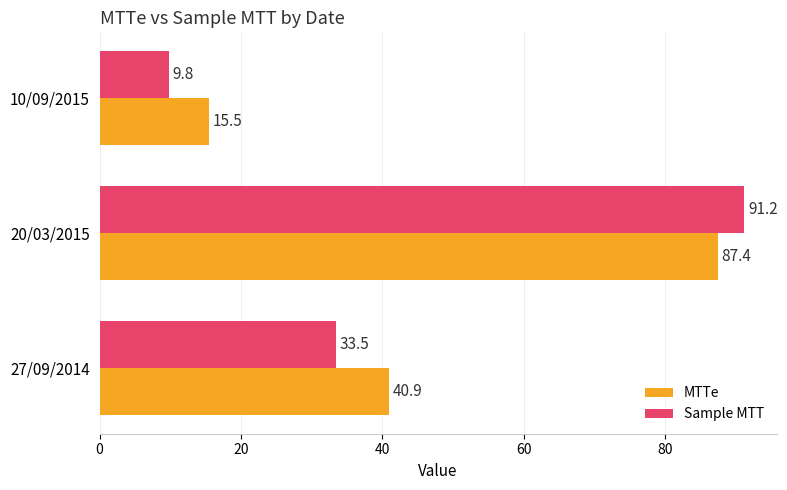

At which label is MTTe closest to 51?

27/09/2014